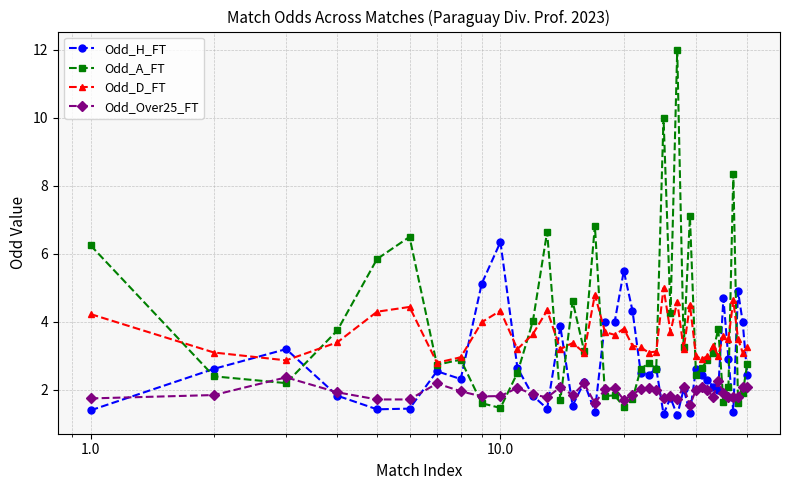

What is the maximum value shown in the chart?

12.0